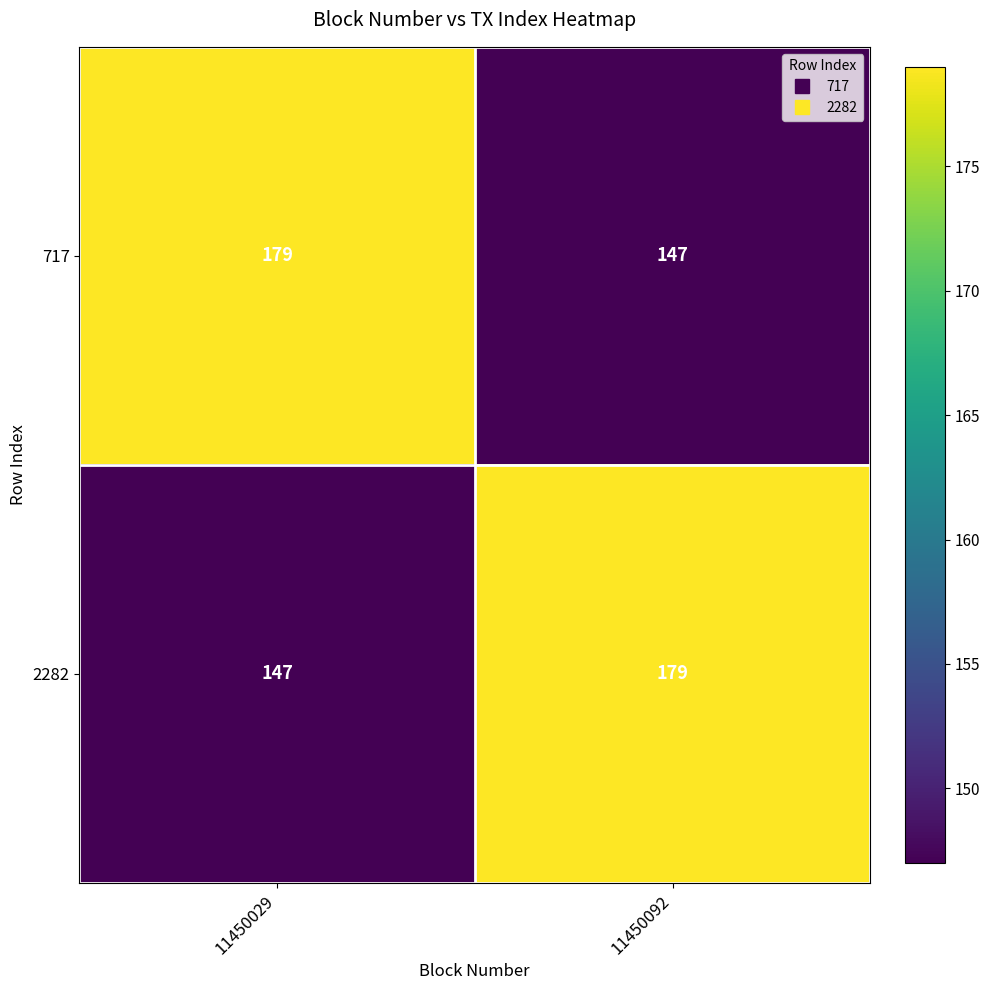

Which category has the highest value in the 717 series?

11450029